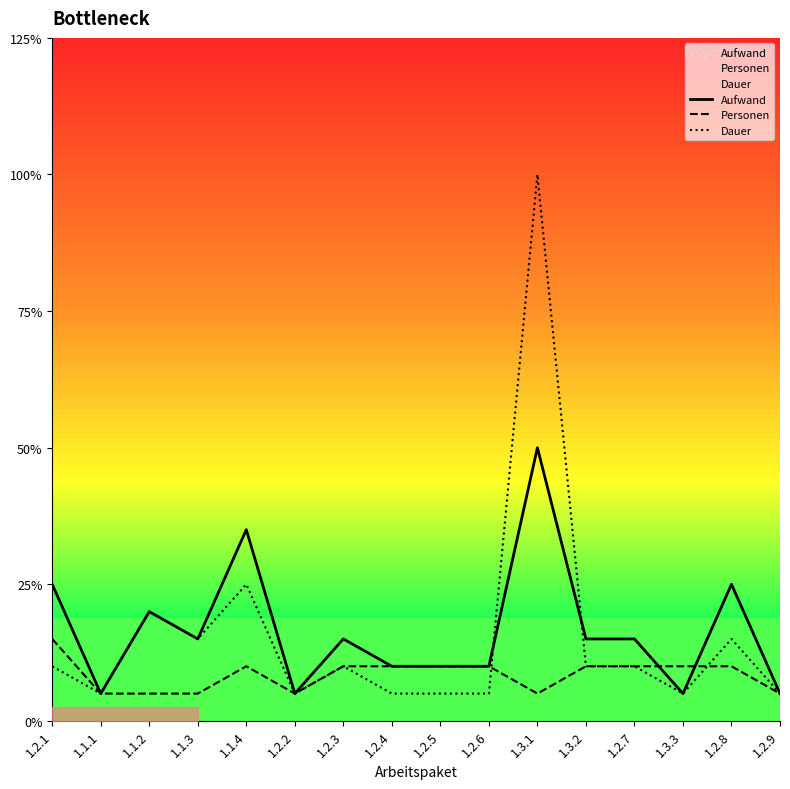

Reading left to right, list all the values displayed in this chart.

Aufwand: 5	1	4	3	7	1	3	2	2	2	10	3	3	1	5	1
Personen: 3	1	1	1	2	1	2	2	2	2	1	2	2	2	2	1
Dauer: 2	1	4	3	5	1	2	1	1	1	20	2	2	1	3	1